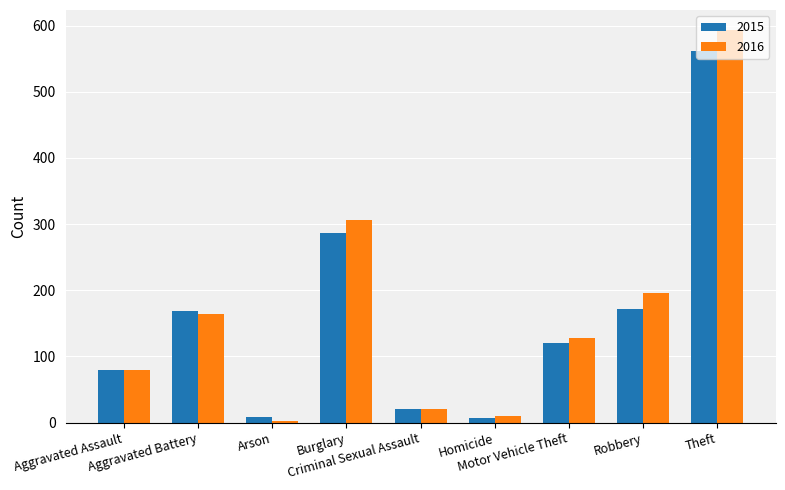

What is the maximum value shown in the chart?

594